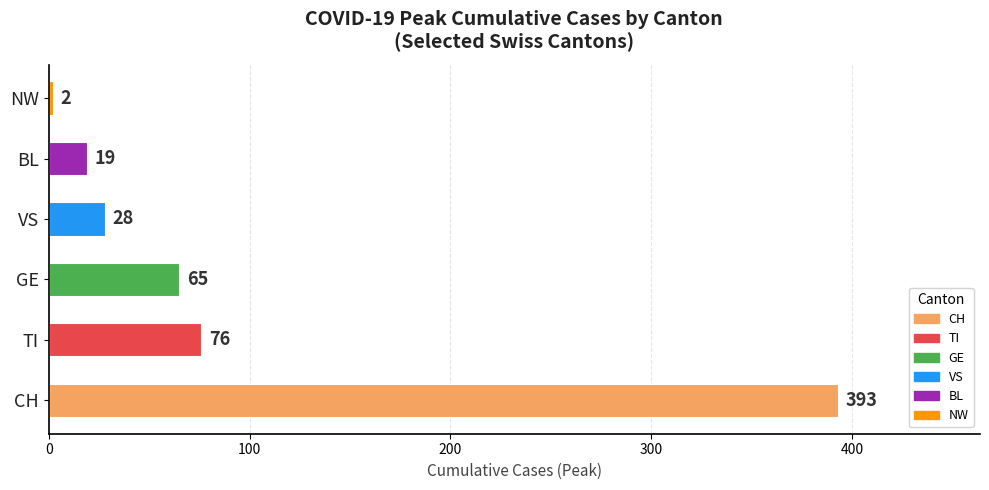

How many bars are there in total?

6